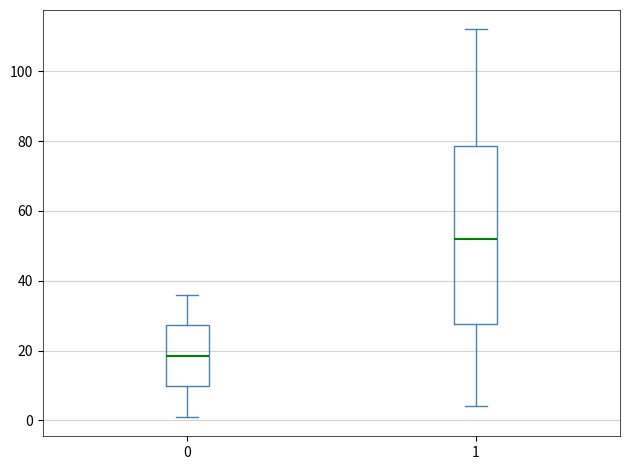

Comparing the boxes themselves (not the whiskers), which one is the tallest?

1